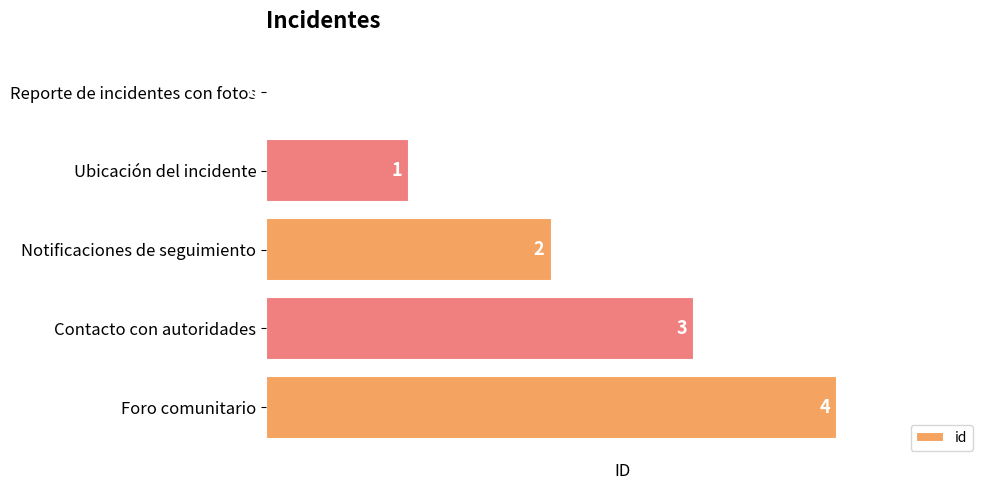

What is the change in value from Reporte de incidentes con fotos to Notificaciones de seguimiento?

+2